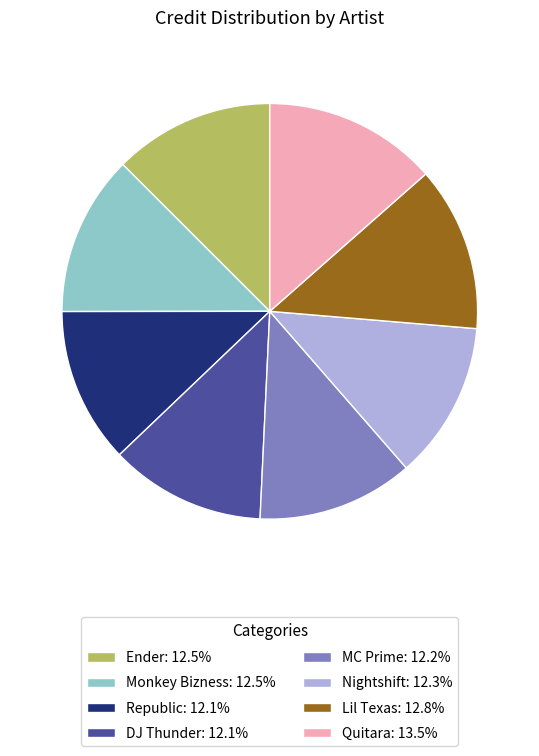

Combined, do MC Prime: 12.2% and DJ Thunder: 12.1% account for over 50%?

No